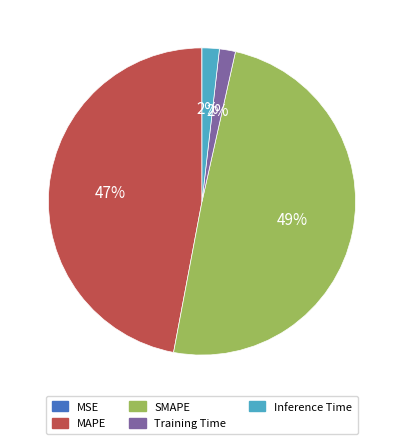

Which slice is the largest?

SMAPE